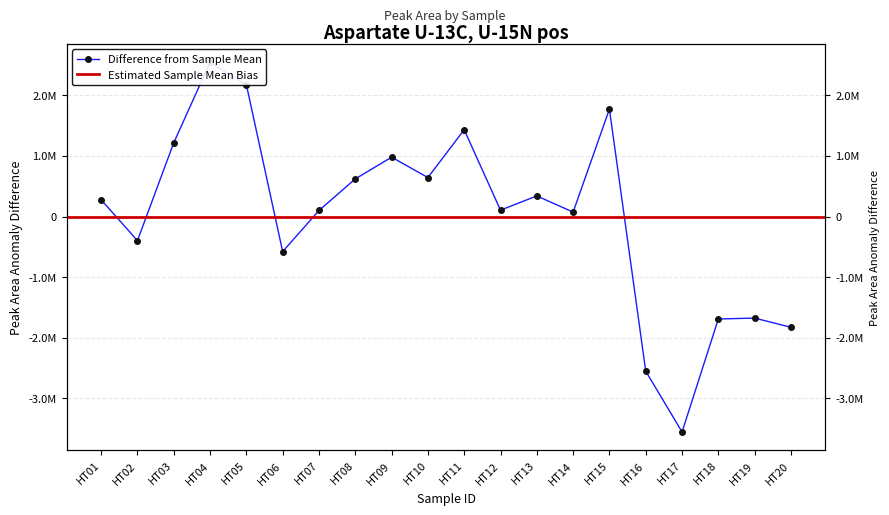

What is the value of the 9th point from the left?

978705.2